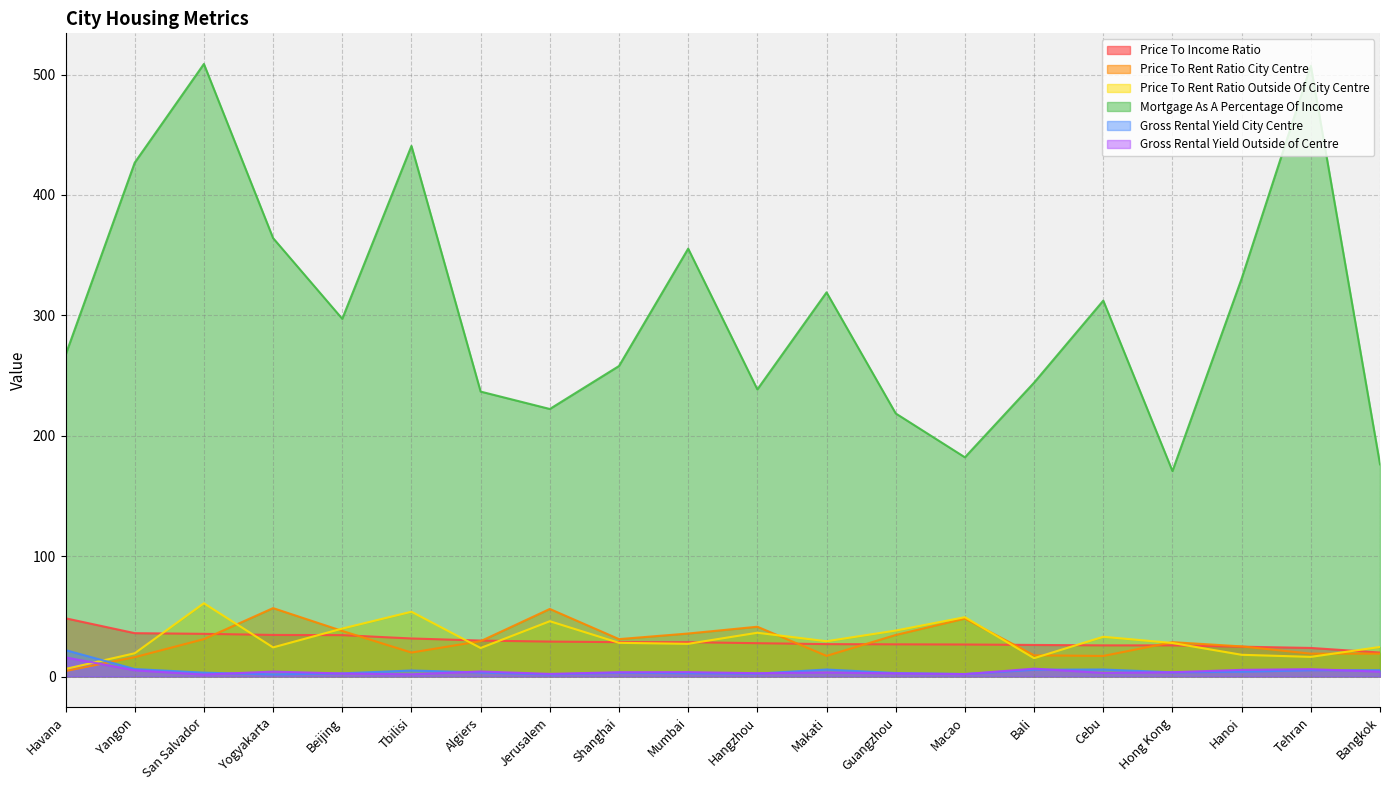

What are all the series names shown in the legend?

Price To Income Ratio, Price To Rent Ratio City Centre, Price To Rent Ratio Outside Of City Centre, Mortgage As A Percentage Of Income, Gross Rental Yield City Centre, Gross Rental Yield Outside of Centre